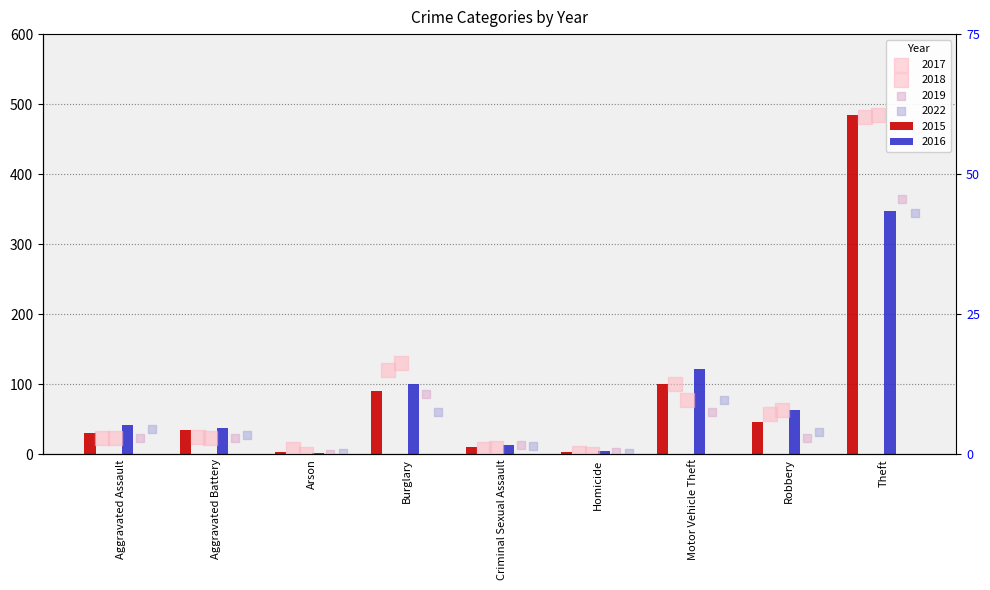

What are all the series names shown in the legend?

2015, 2017, 2018, 2016, 2019, 2022